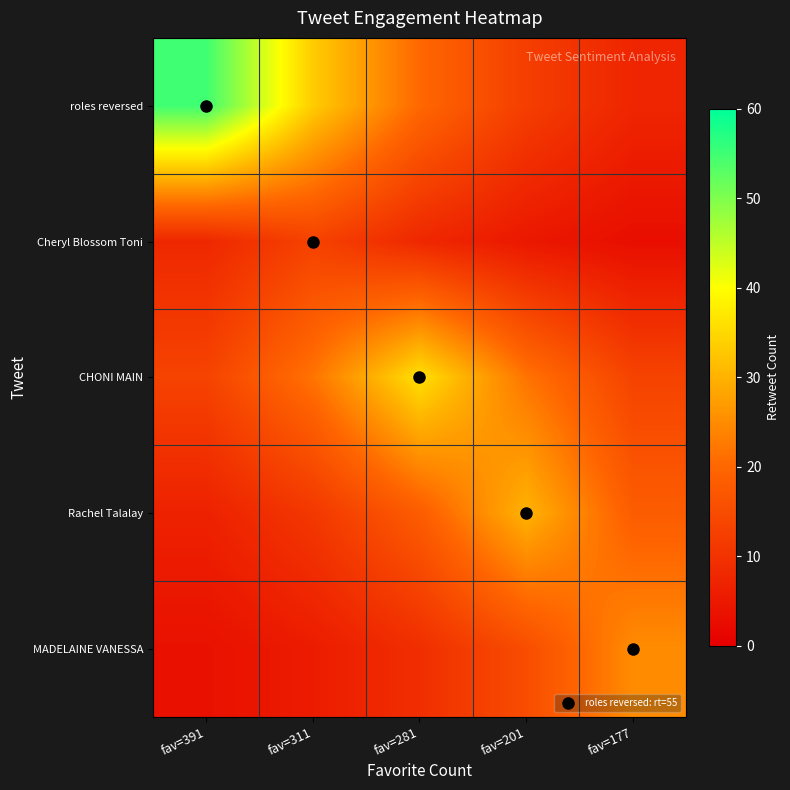

What is the difference between the highest and lowest values at fav=391?

51.6